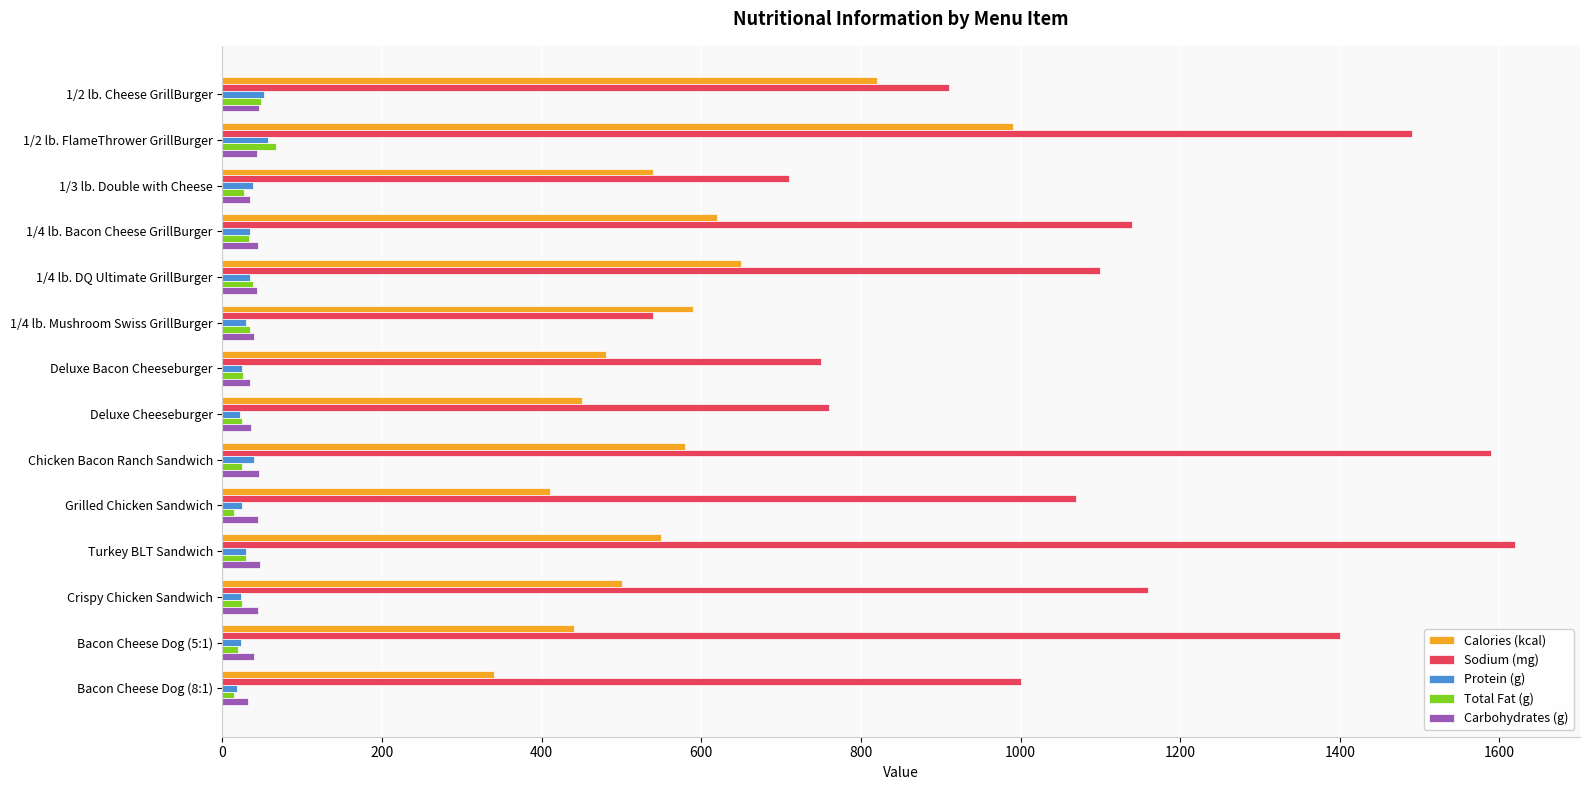

Which series has the widest spread of values?

Sodium (mg)